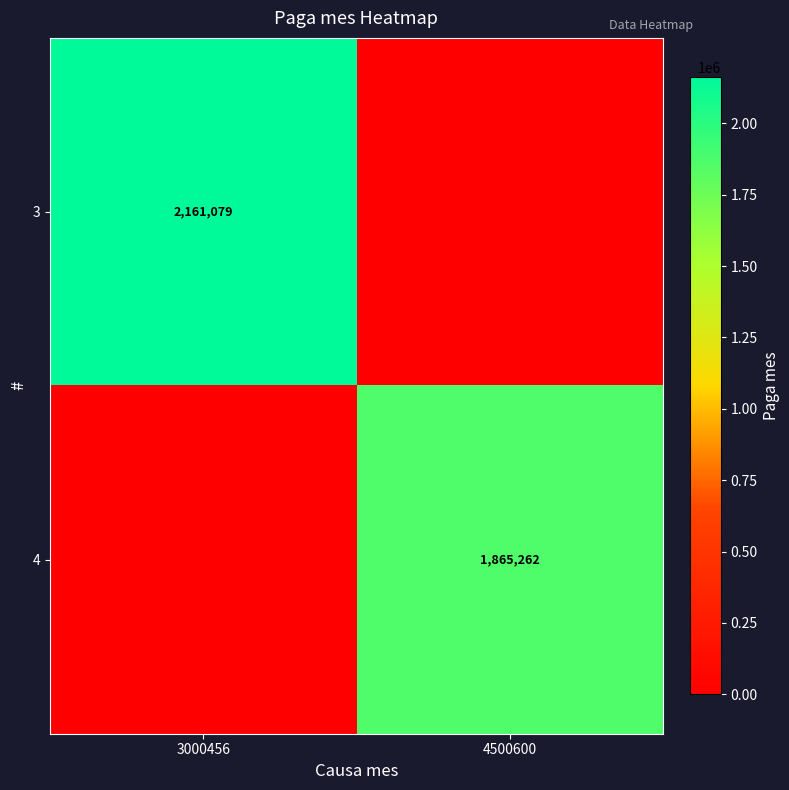

At which category is the sum across all series the highest?

3000456